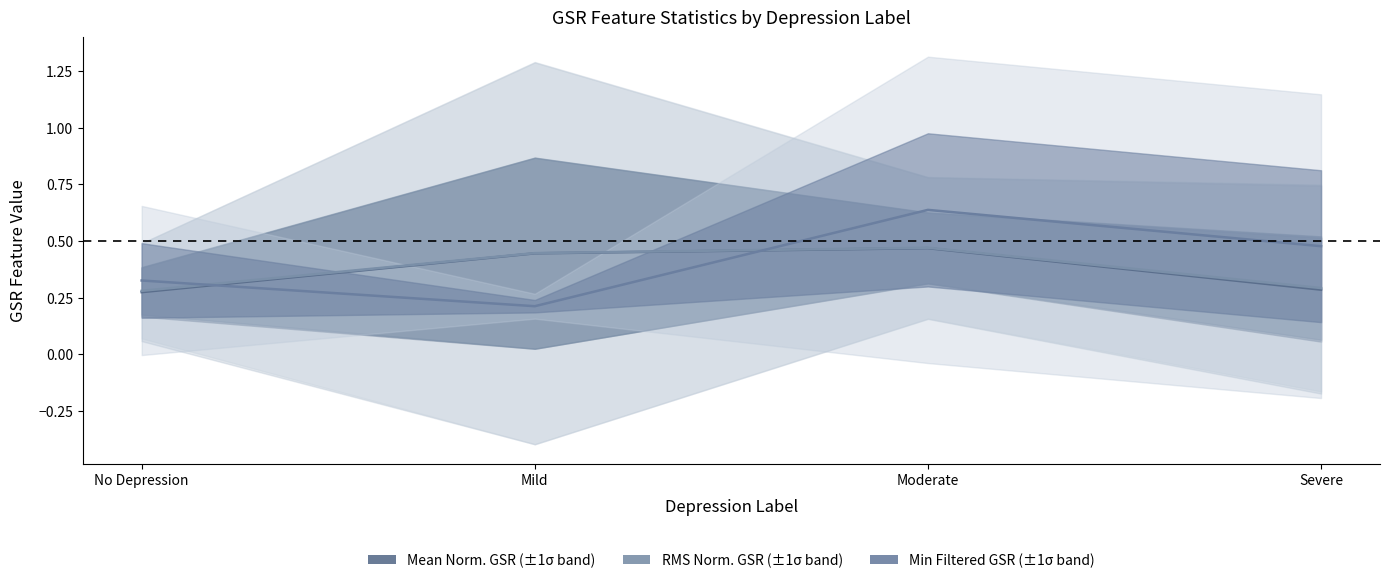

What is the sum of the RMS Norm. GSR values at Moderate and Mild?

0.9